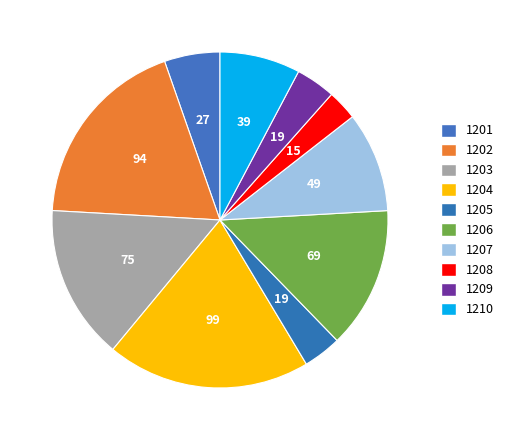

What percentage is NOT represented by 1201?

94.7%